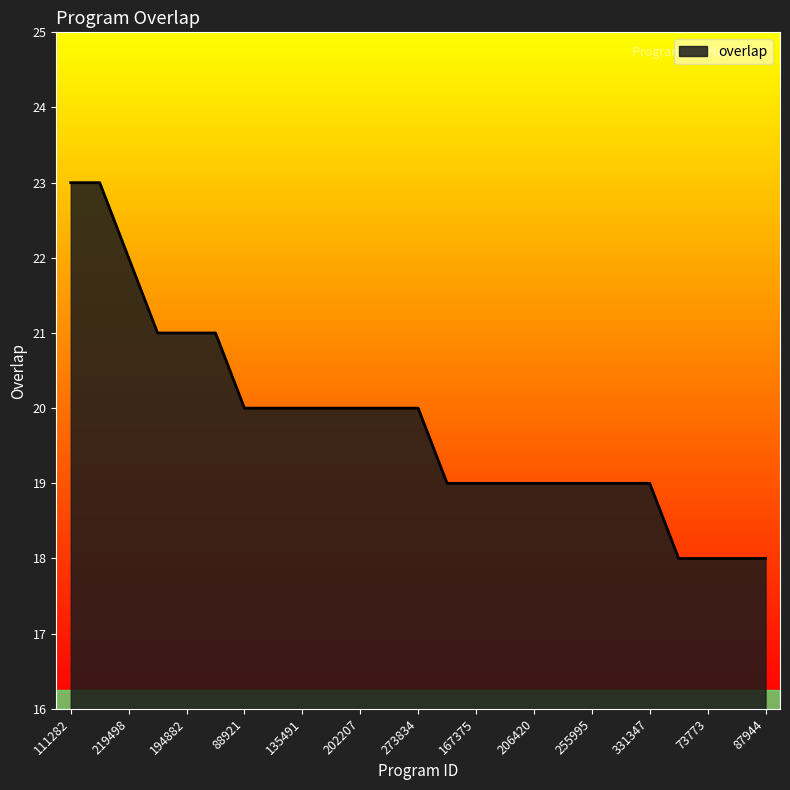

What is the maximum value shown in the chart?

23